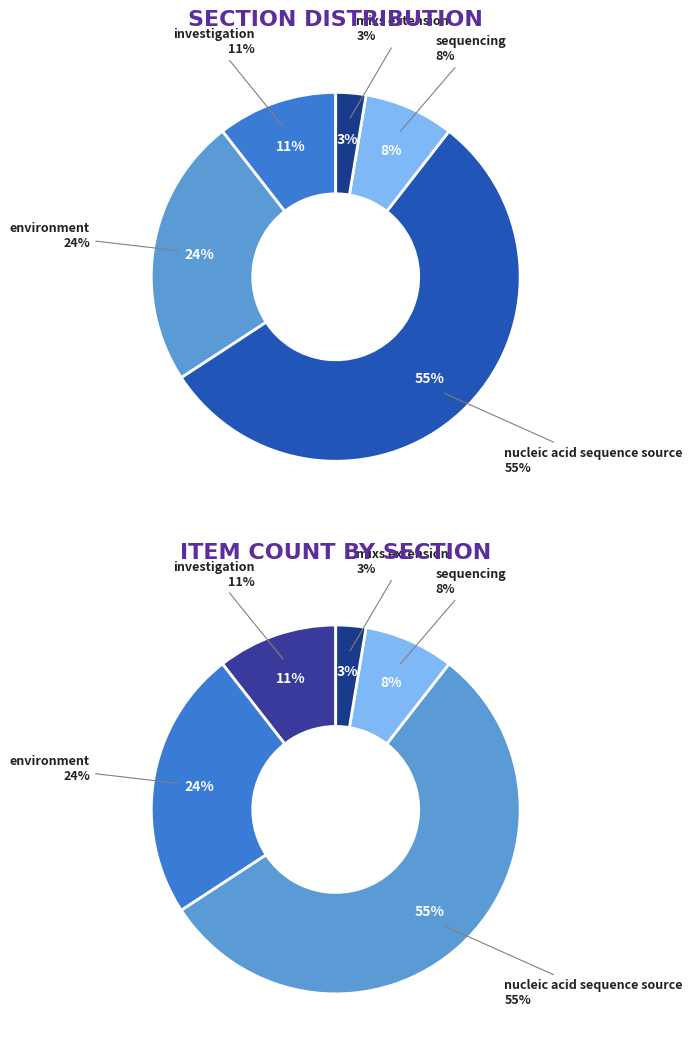

Combined, what portion of the pie is sequencing and mixs extension?

10.5%